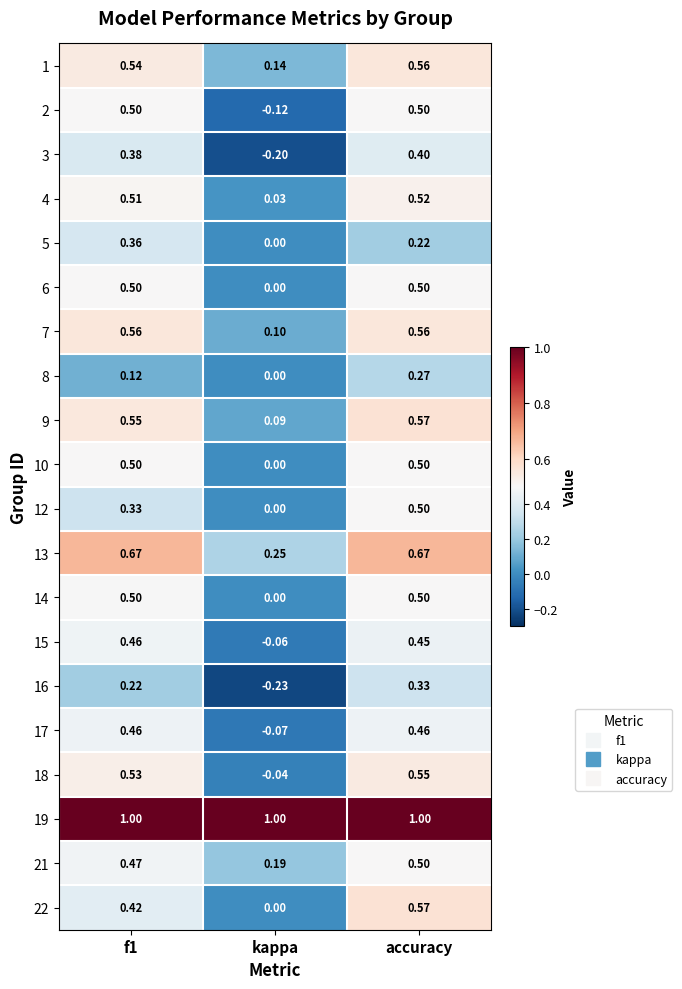

What is the total value across all series at f1?

9.6